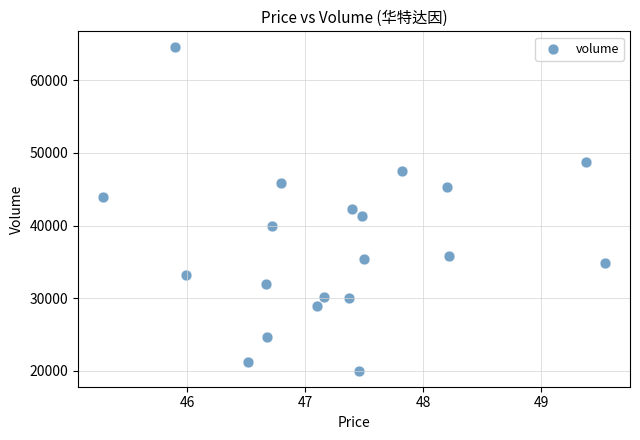

How many points are shown in the scatter plot?

20